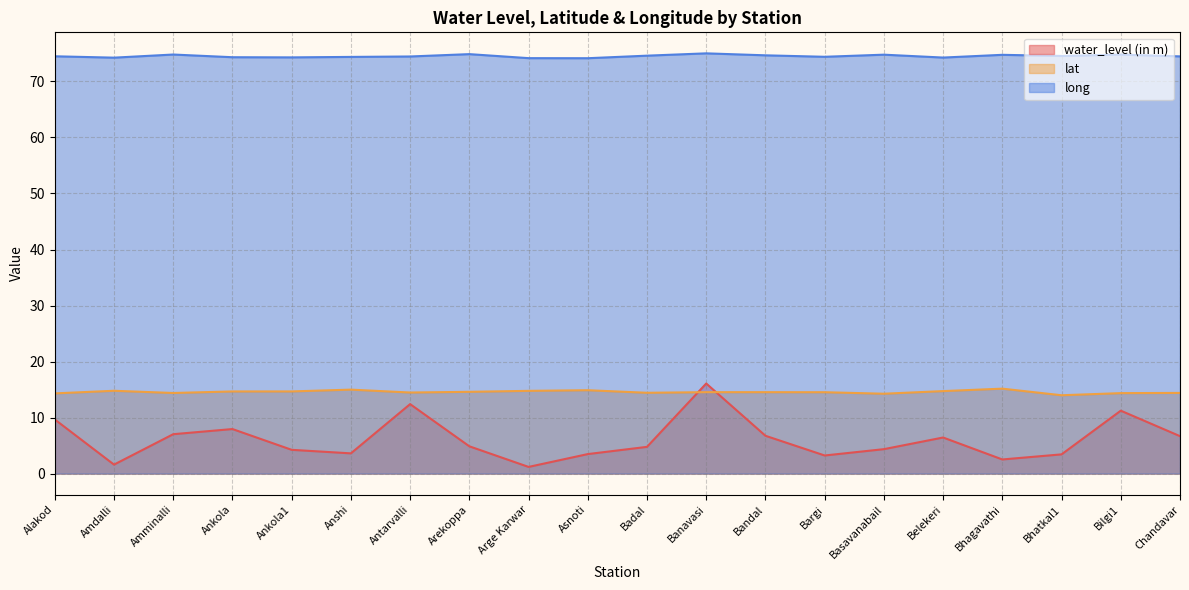

How many data points in water_level (in m) are above 4?

13